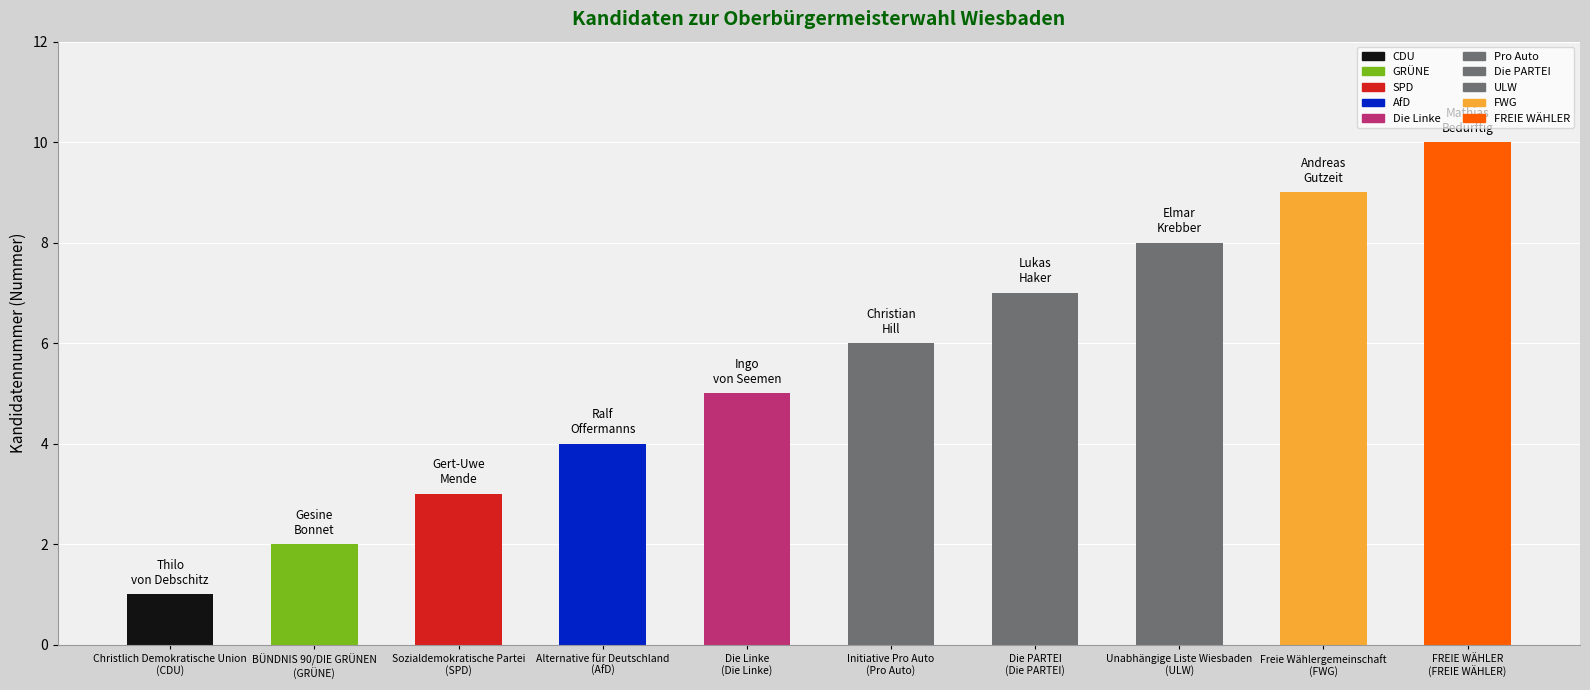

Rank the categories by value from highest to lowest.

FREIE WÄHLER
(FREIE WÄHLER), Freie Wählergemeinschaft
(FWG), Unabhängige Liste Wiesbaden
(ULW), Die PARTEI
(Die PARTEI), Initiative Pro Auto
(Pro Auto), Die Linke
(Die Linke), Alternative für Deutschland
(AfD), Sozialdemokratische Partei
(SPD), BÜNDNIS 90/DIE GRÜNEN
(GRÜNE), Christlich Demokratische Union
(CDU)